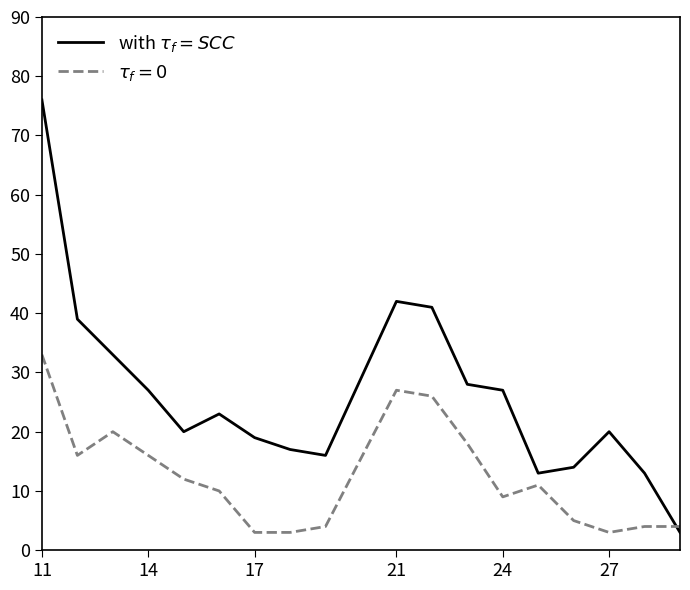

What is the minimum value shown in the chart?

3